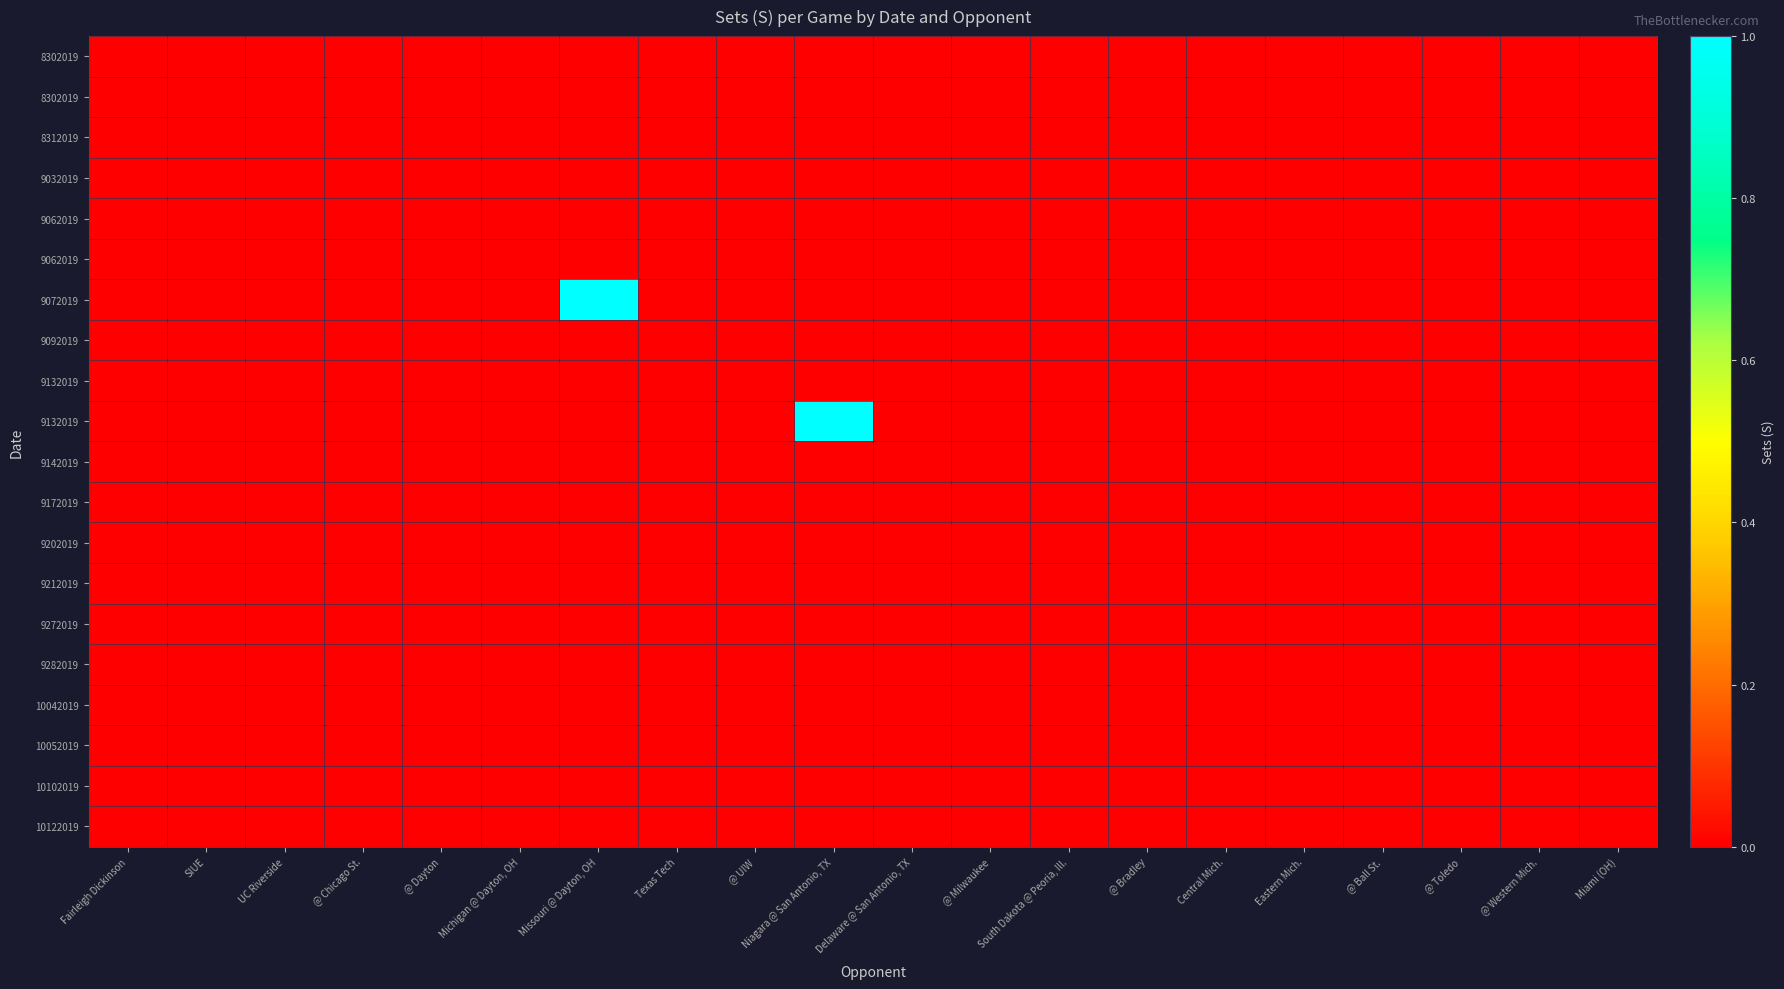

What is the greatest value displayed?

1